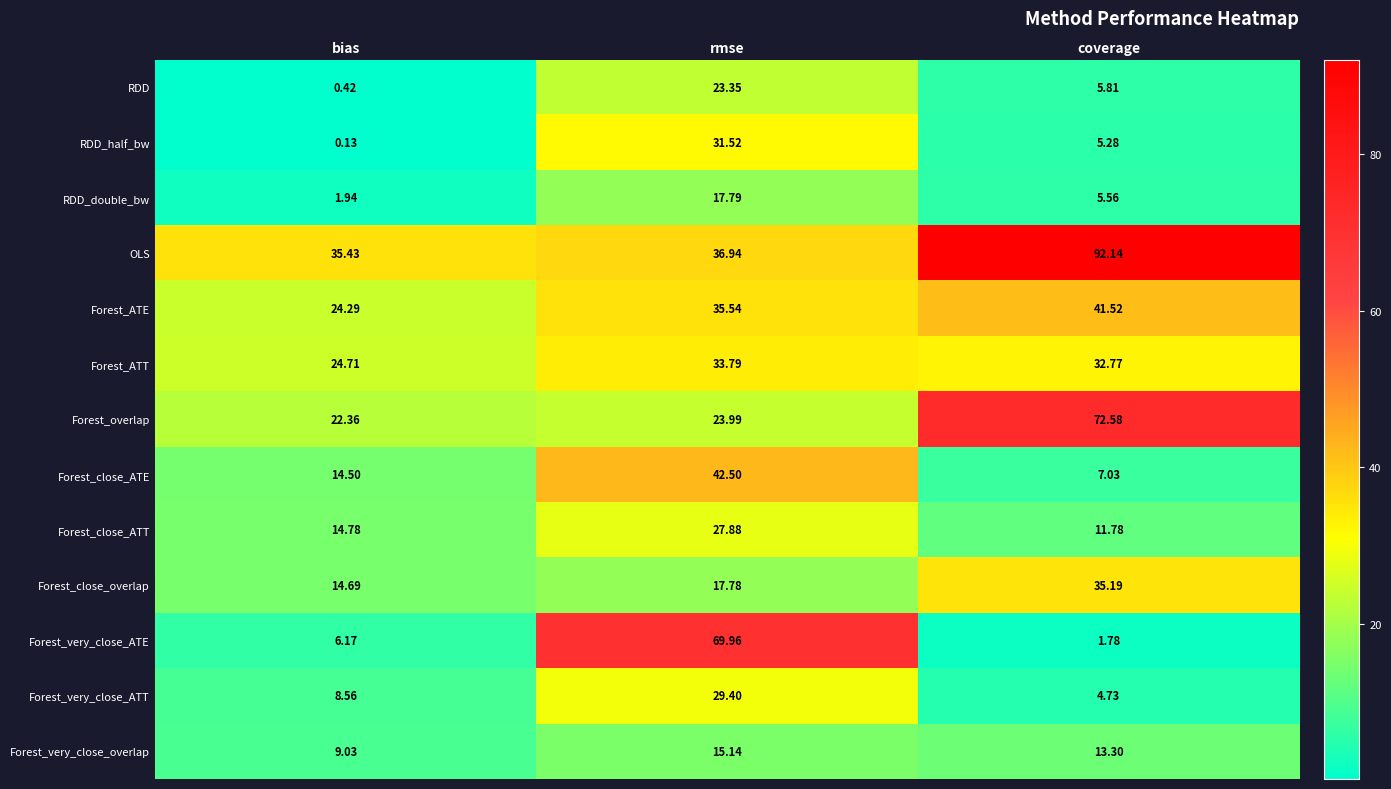

Which series has the largest range (max minus min)?

Forest_very_close_ATE